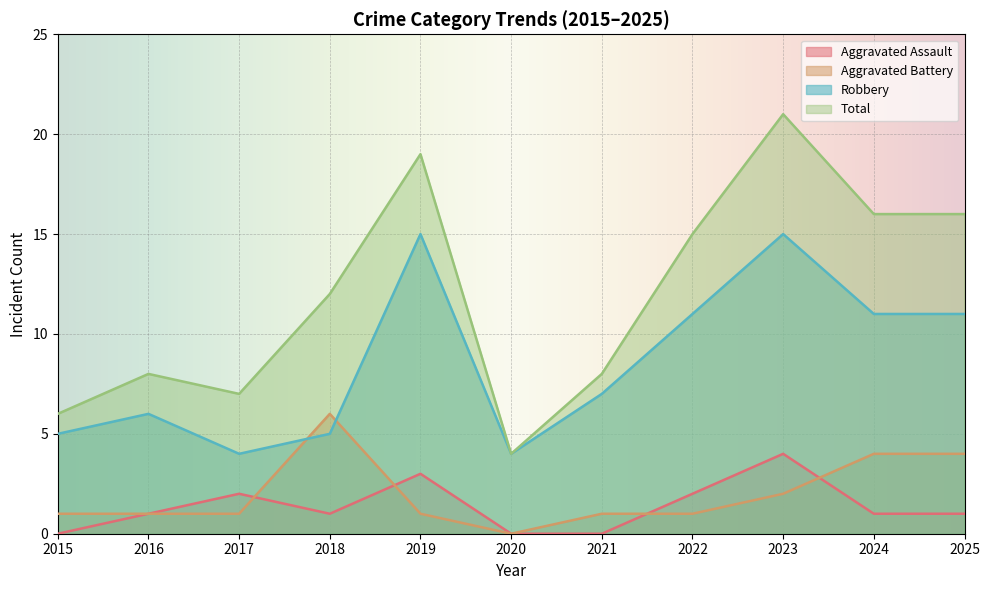

Between 2015 and 2023, which series saw the biggest shift?

Total